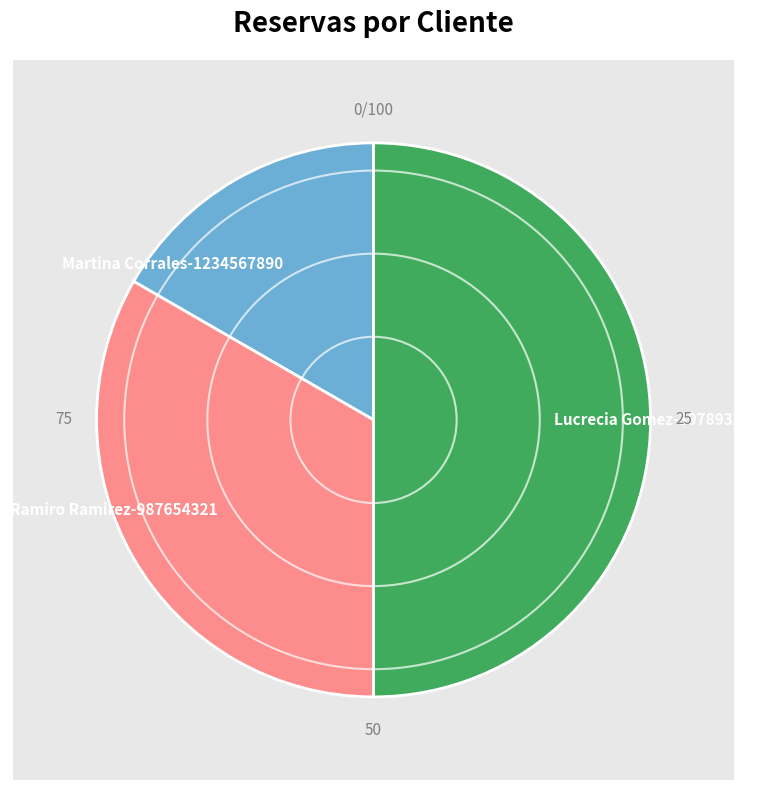

What is the total percentage of Martina Corrales-1234567890 and Lucrecia Gomez-39789321?

66.7%